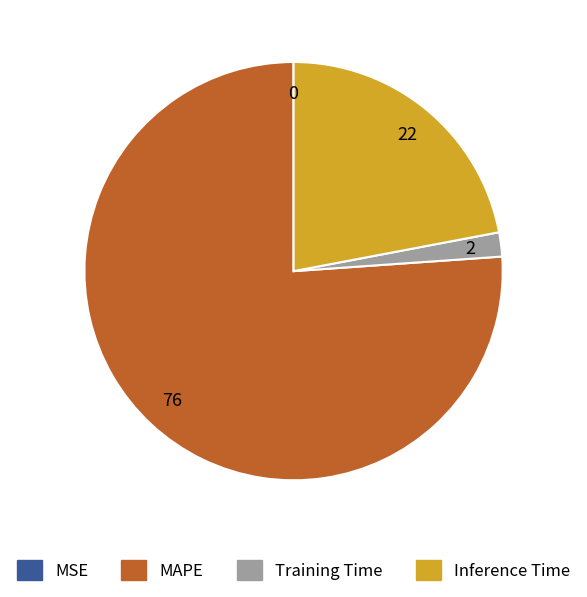

What is the largest slice in the pie chart?

MAPE